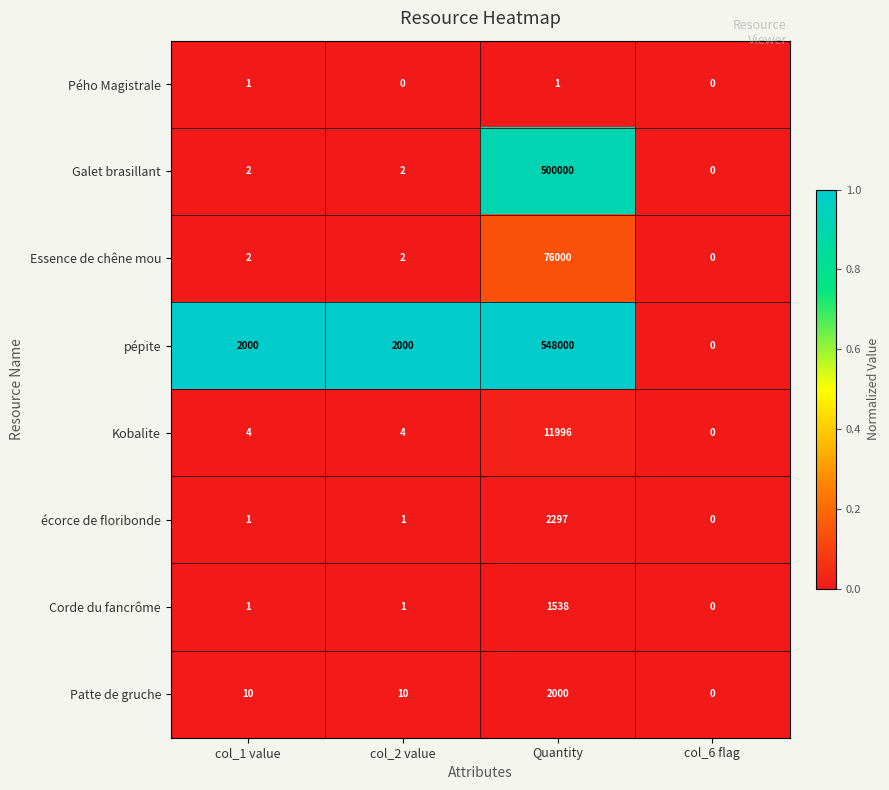

At which category is the sum across all series the highest?

Quantity